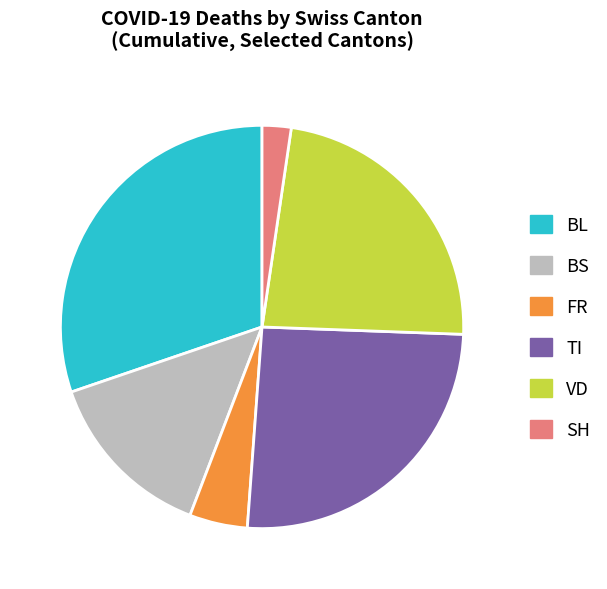

Count the number of slices in the pie.

6